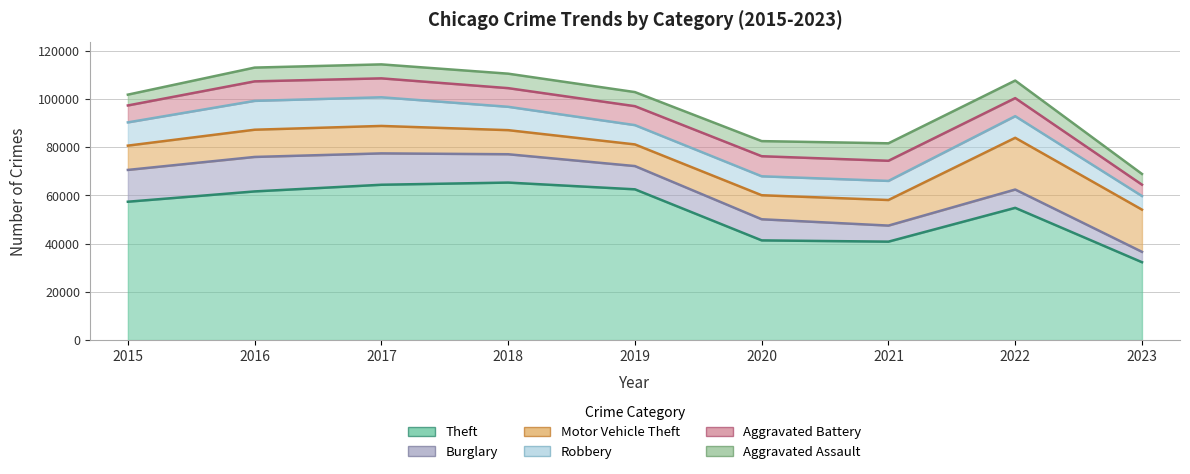

The value of Motor Vehicle Theft at 2018 is 9985. True or false?

True